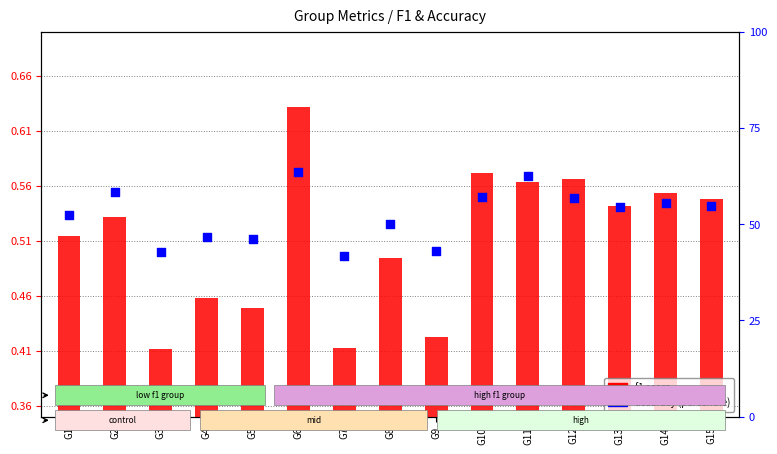

At how many categories does at least one series exceed 48?

10